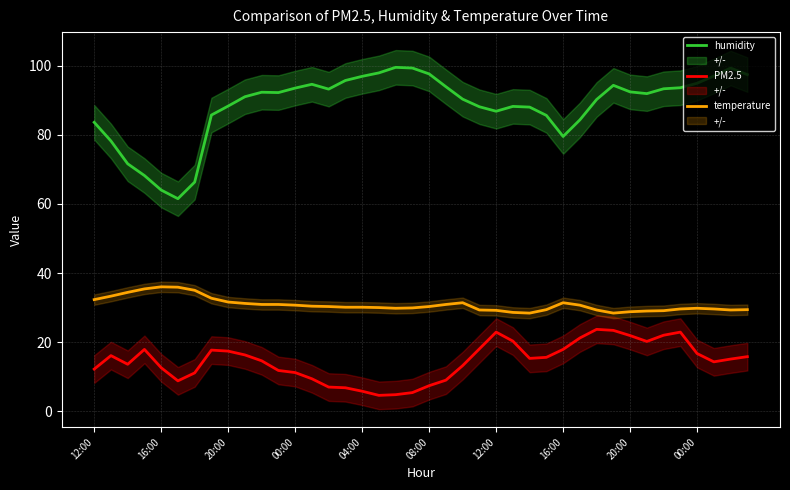

Reading left to right, extract all data points from this chart.

humidity: 83.6	78.2	71.6	68.2	64.0	61.5	66.3	85.7	88.3	91.0	92.3	92.2	93.5	94.6	93.2	95.7	96.9	97.9	99.5	99.3	97.6	93.9	90.3	88.1	86.8	88.2	88.0	85.6	79.5	84.3	90.2	94.3	92.4	91.9	93.3	93.6	94.9	97.0	99.3	97.4
PM2.5: 12.2	16.1	13.6	17.9	12.6	8.8	11.1	17.7	17.4	16.3	14.6	11.8	11.2	9.4	7.0	6.8	5.8	4.6	4.8	5.4	7.4	9.0	13.2	18.1	22.9	20.3	15.3	15.6	17.9	21.2	23.7	23.4	21.9	20.2	22.0	22.9	16.7	14.3	15.1	15.8
temperature: 32.3	33.3	34.4	35.4	36.0	35.9	35.0	32.7	31.6	31.2	30.9	30.9	30.7	30.4	30.3	30.1	30.1	30.0	29.8	29.9	30.3	30.9	31.4	29.3	29.2	28.6	28.4	29.4	31.4	30.7	29.3	28.4	28.8	29.0	29.1	29.6	29.8	29.6	29.3	29.4